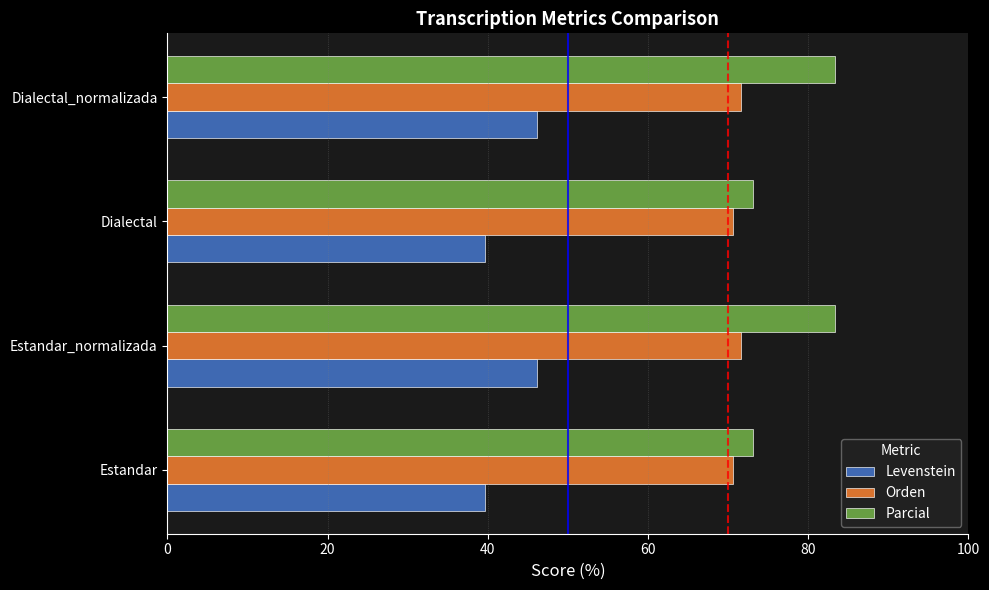

Between Dialectal and Dialectal_normalizada, which series saw the biggest shift?

Parcial